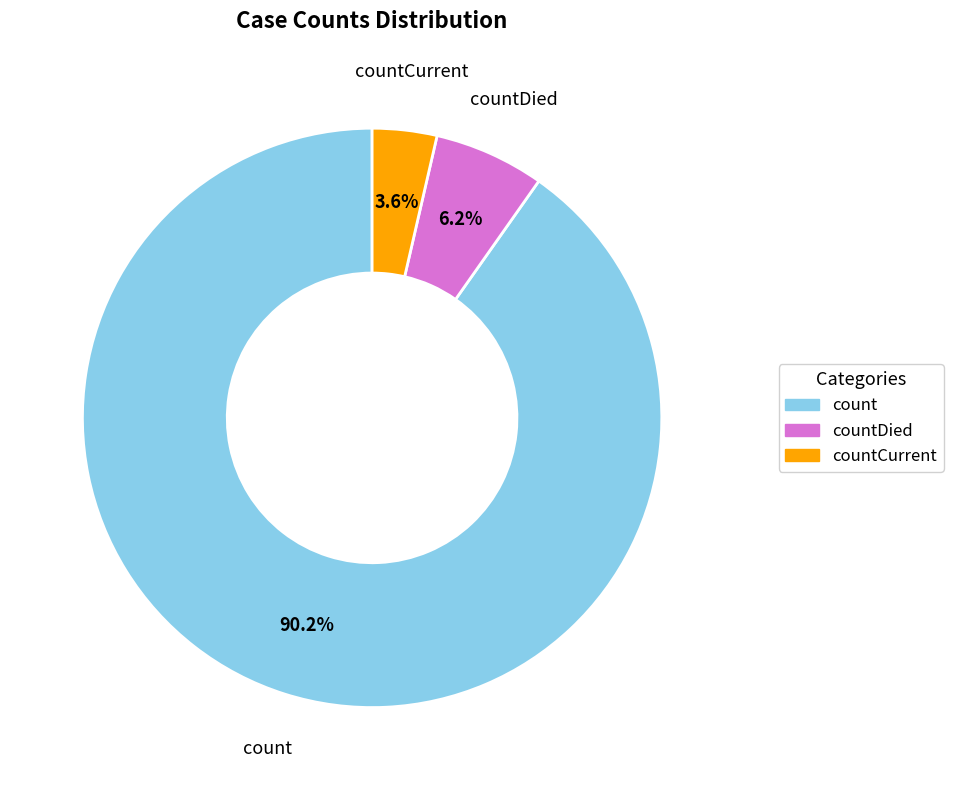

To the nearest percent, what is the difference between the largest and smallest slice percentages?

87%